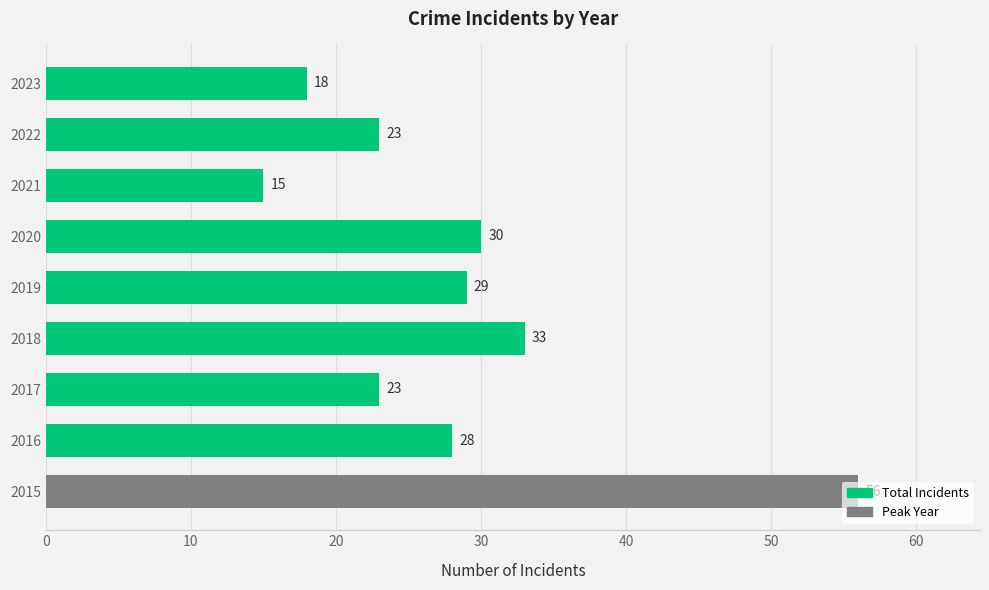

Which category has the highest value across all series?

2015